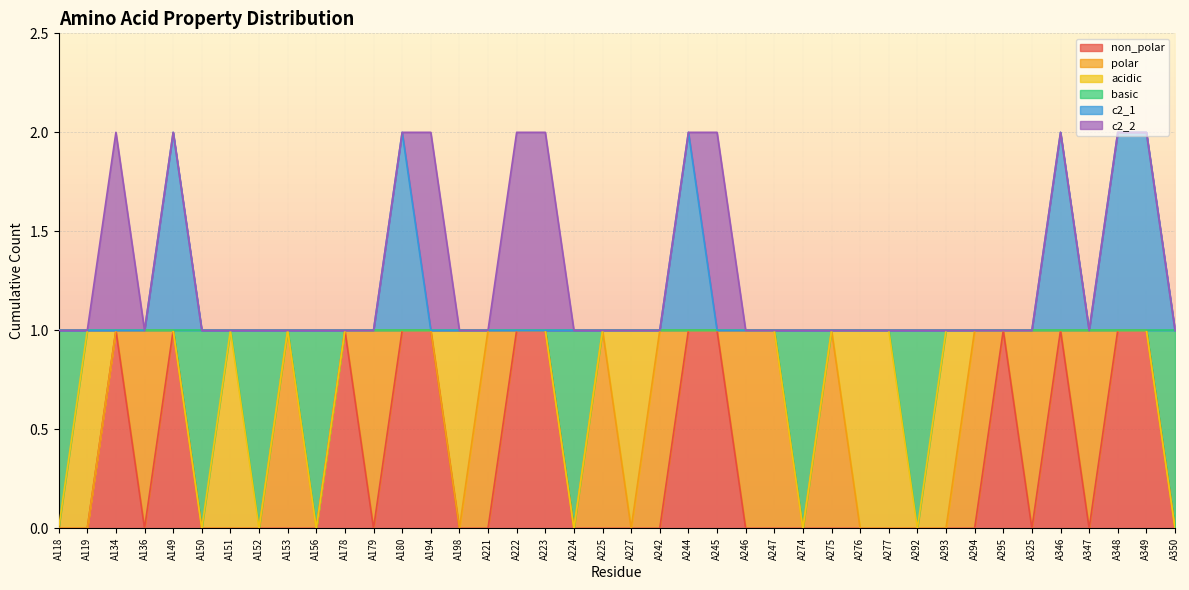

Is it true that non_polar equals 1 at A194?

False